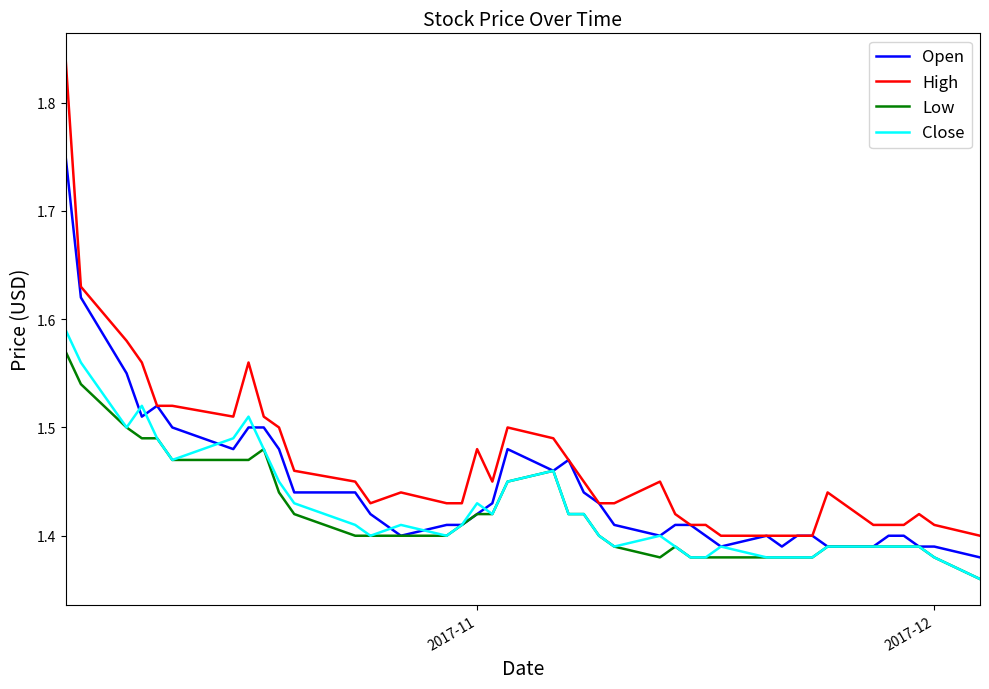

Which series has the largest total across all categories?

High